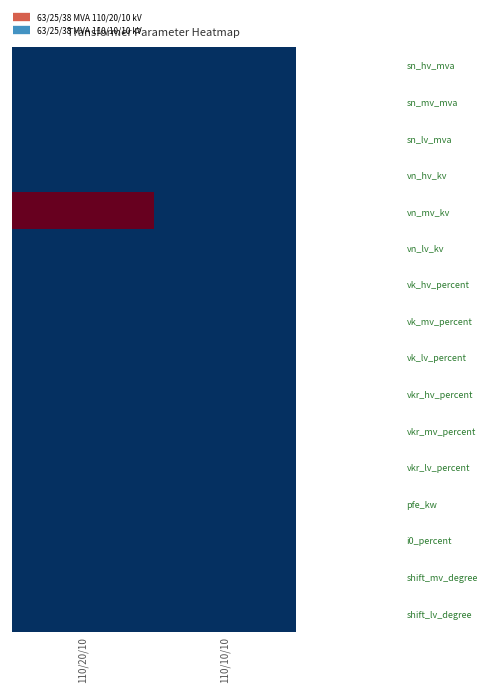

Rank the series by their maximum value, from highest to lowest.

vn_mv_kv, sn_hv_mva, sn_mv_mva, sn_lv_mva, vn_hv_kv, vn_lv_kv, vk_hv_percent, vk_mv_percent, vk_lv_percent, vkr_hv_percent, vkr_mv_percent, vkr_lv_percent, pfe_kw, i0_percent, shift_mv_degree, shift_lv_degree